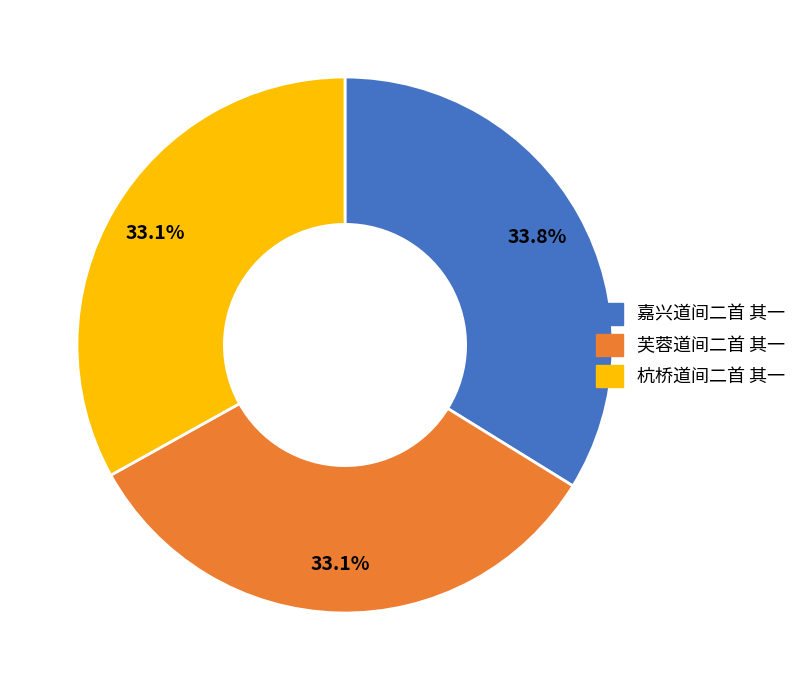

How many segments does this pie chart have?

3